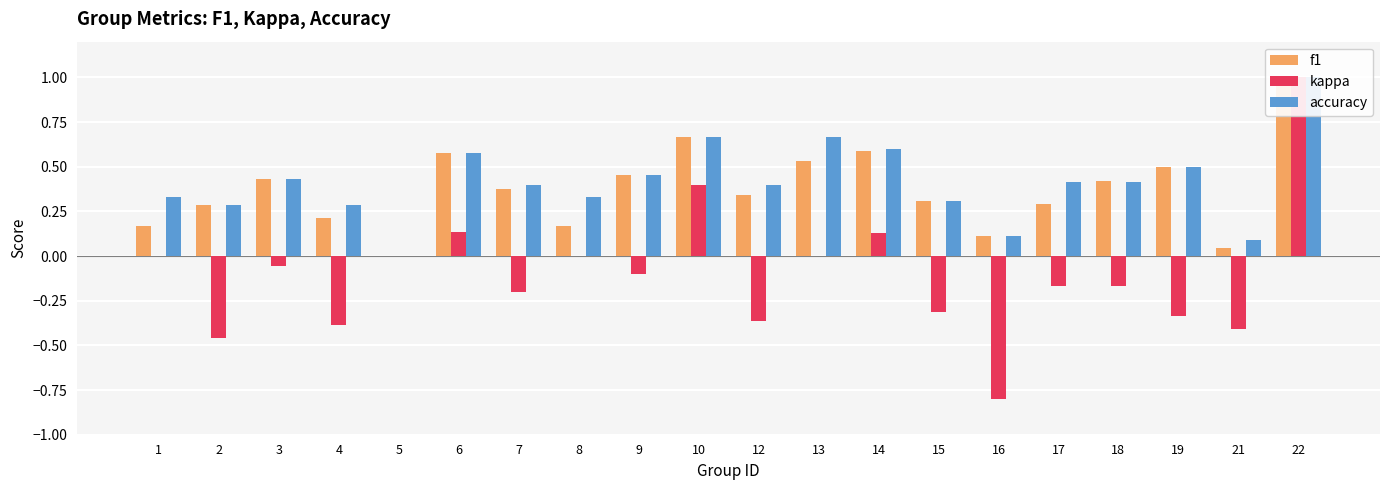

Which series has the largest range (max minus min)?

kappa